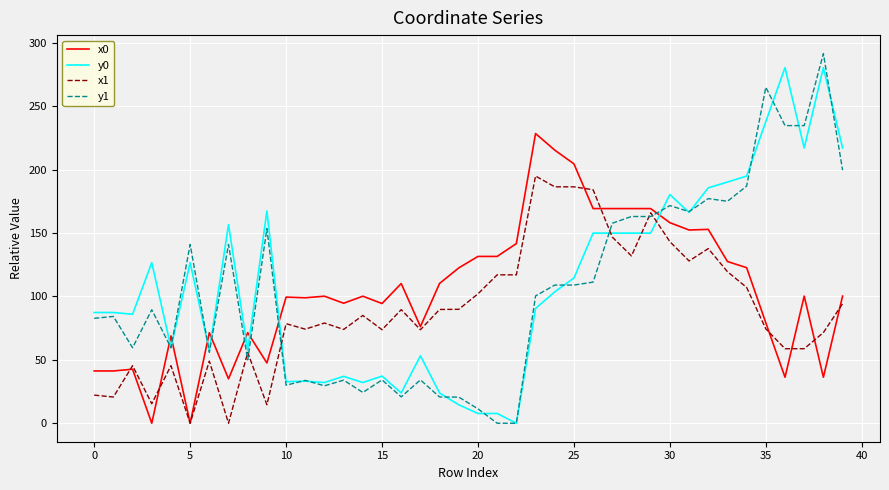

True or false: y0 and x0 intersect in this chart.

True